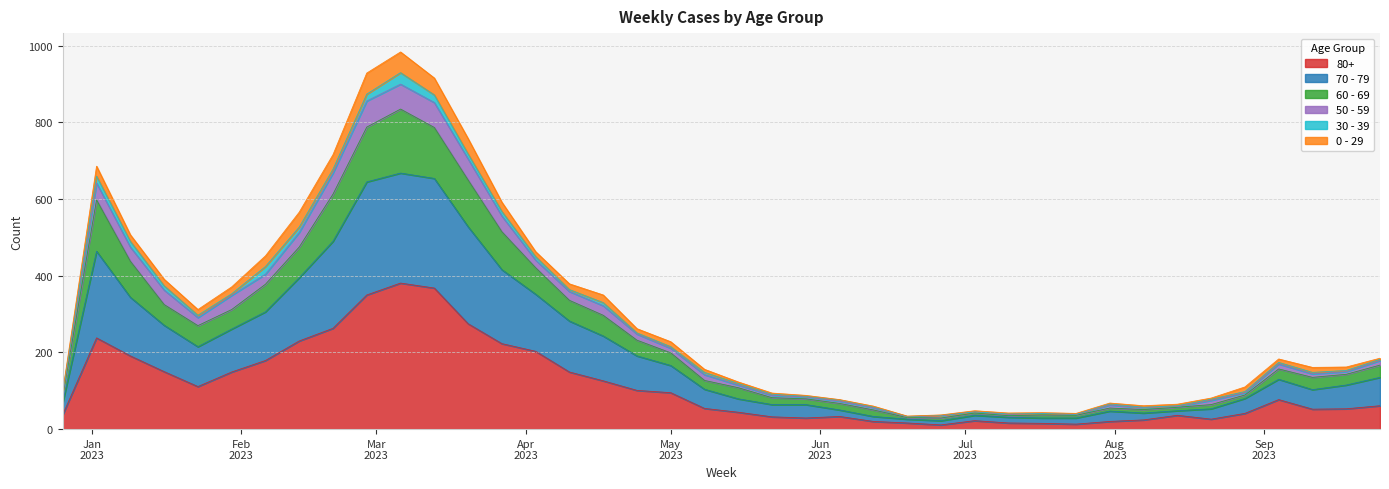

At which category is the sum across all series the highest?

2023-03-06